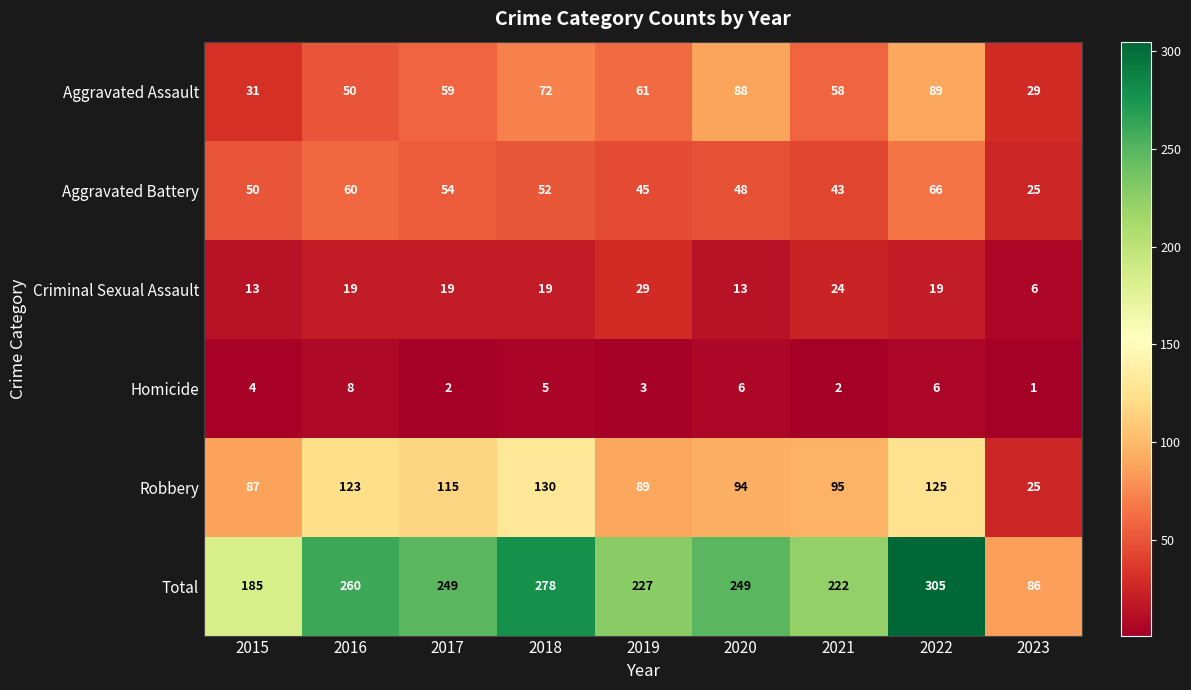

How many categories are shown in the chart?

9